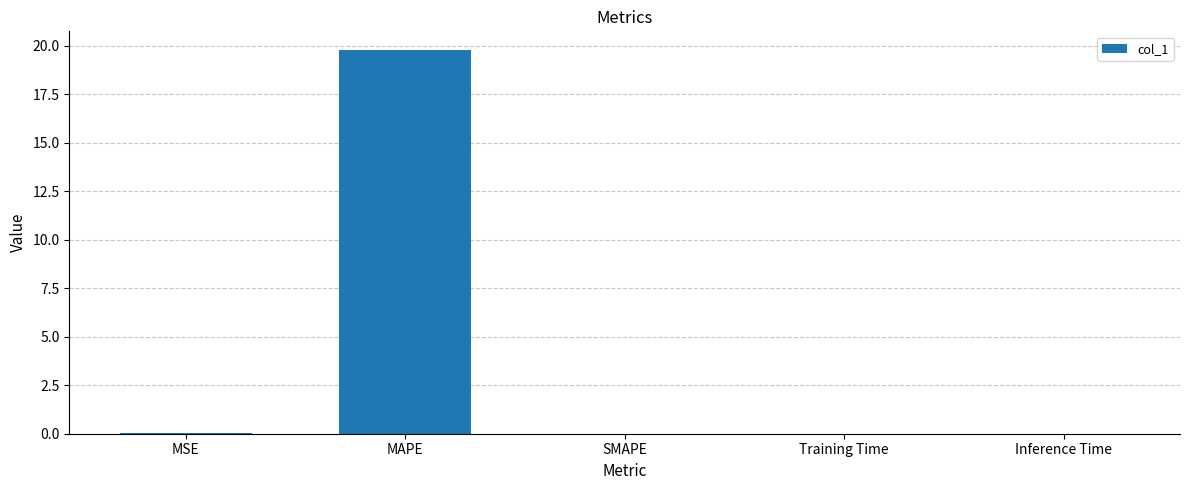

Which label corresponds to the largest value in the chart?

MAPE